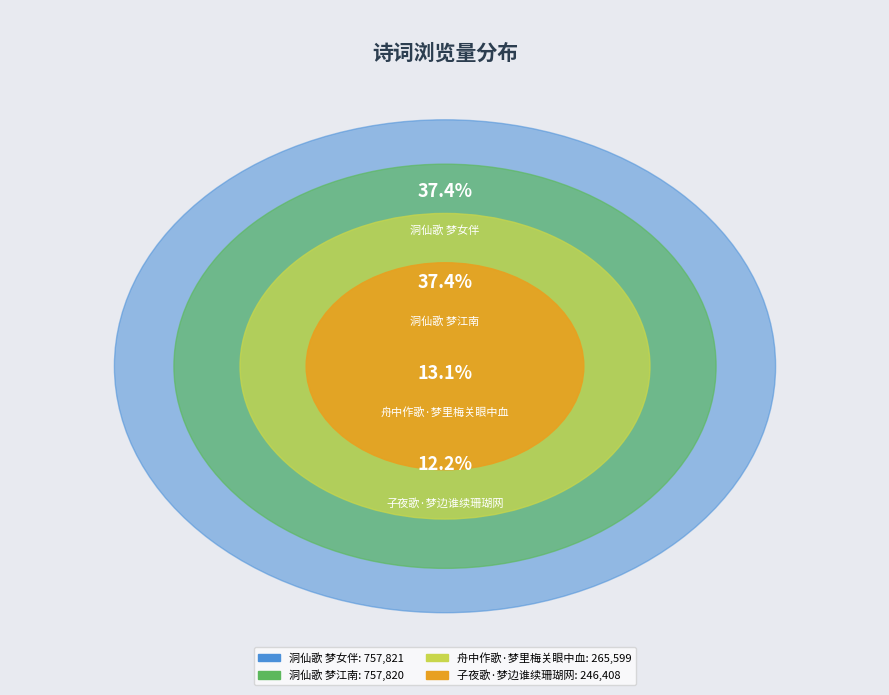

To the nearest percent, what is the average slice percentage?

25%